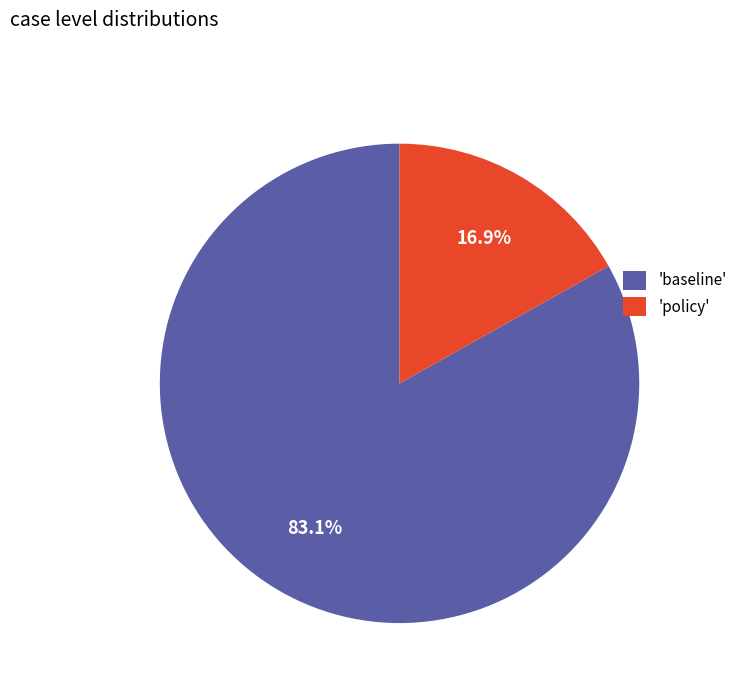

To the nearest percent, what is the average slice percentage?

50%